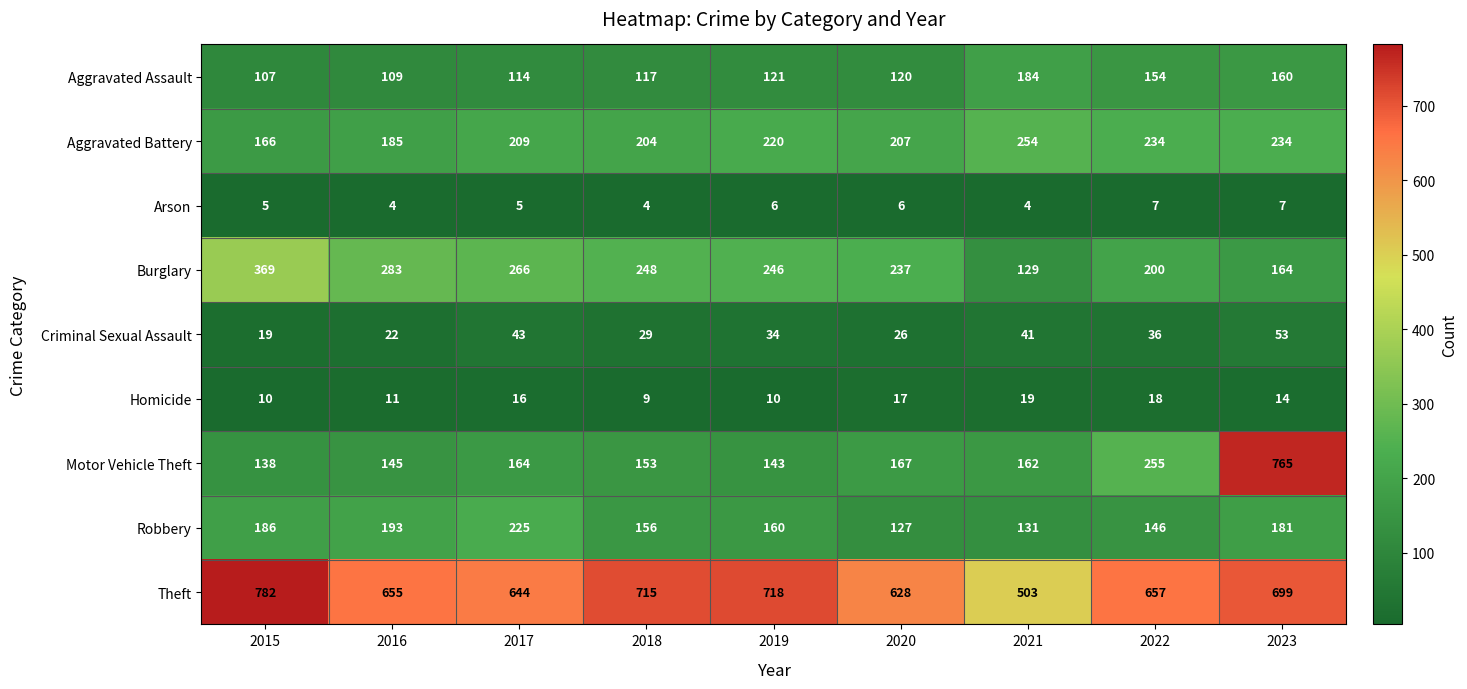

What is the average value of the Arson series?

5